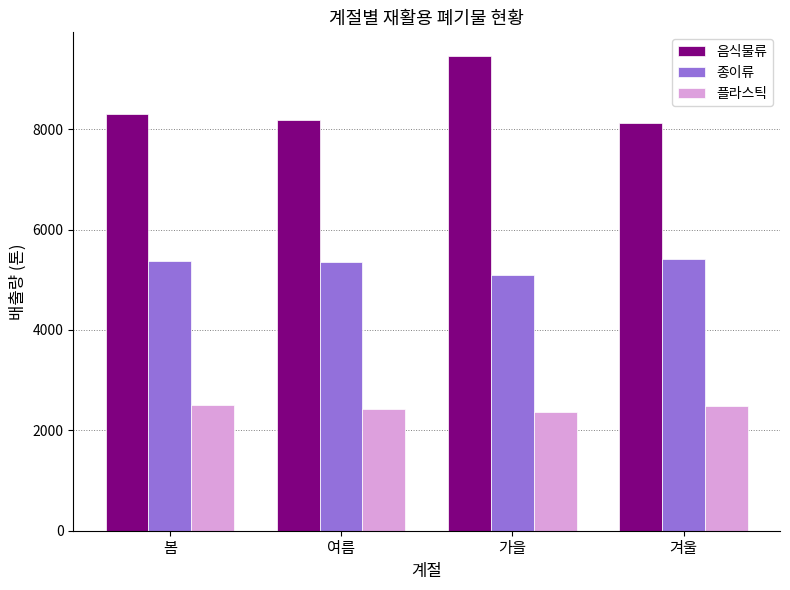

What is the label of the 1st bar from the right?

겨울